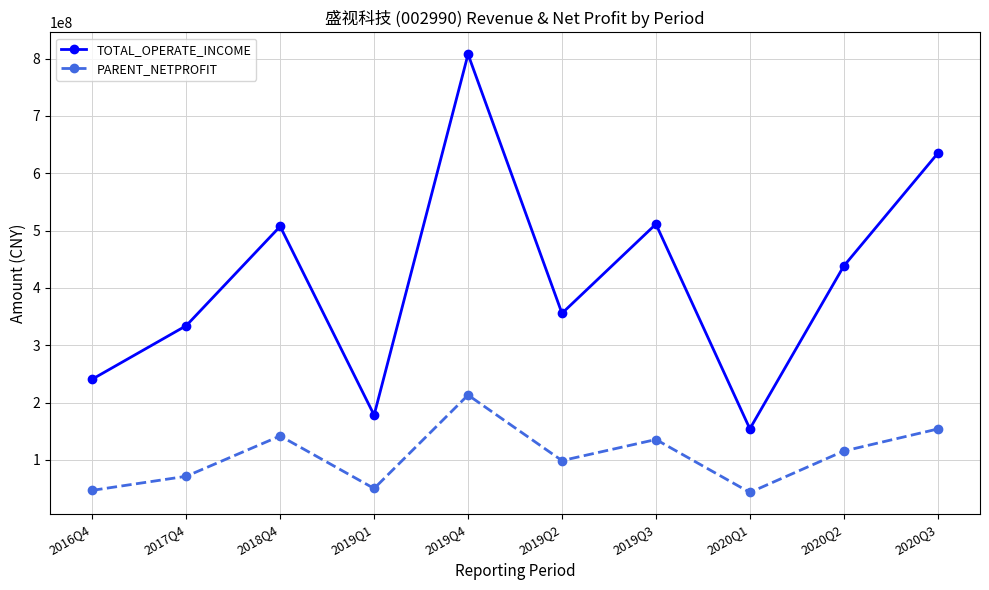

True or false: TOTAL_OPERATE_INCOME and PARENT_NETPROFIT cross at least once.

False